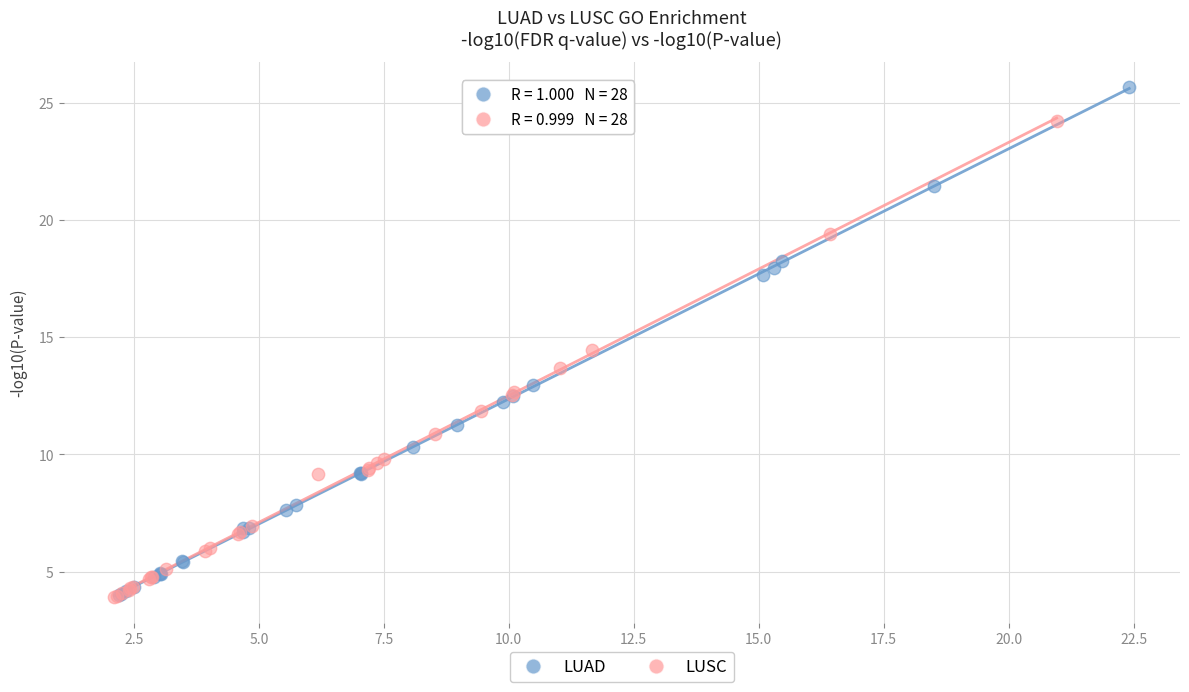

Which series has the largest Y range (max minus min)?

LUAD